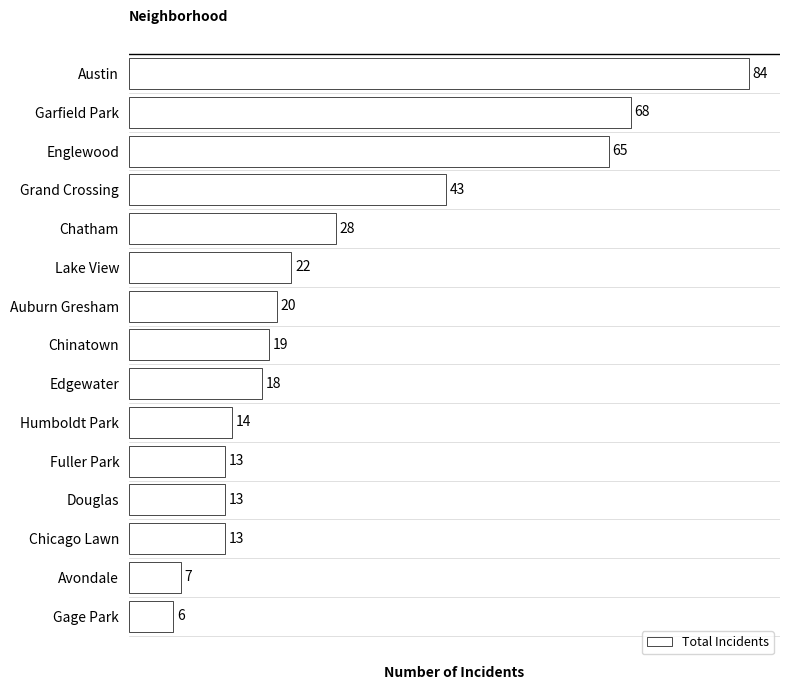

What position from the top is Garfield Park?

2